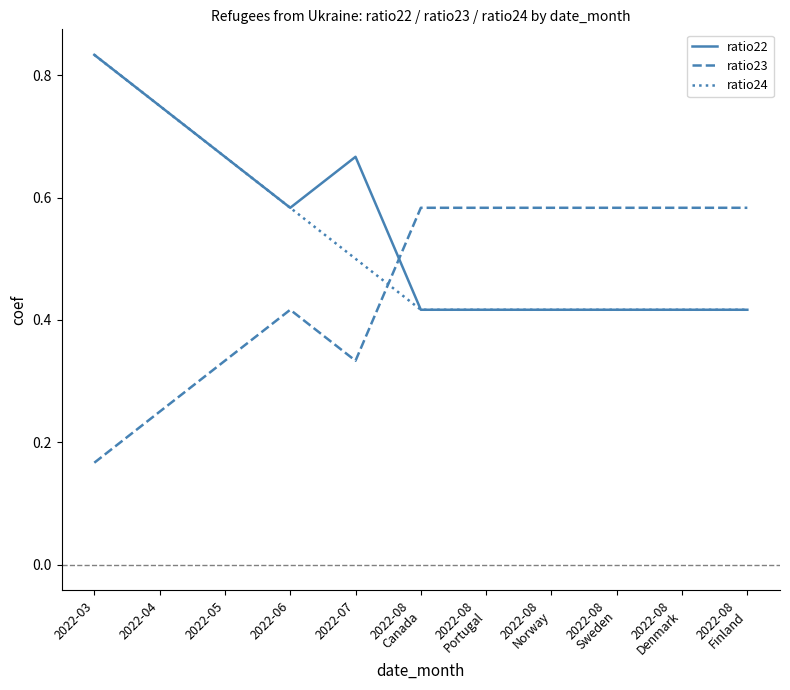

At how many categories does at least one series exceed 0?

11